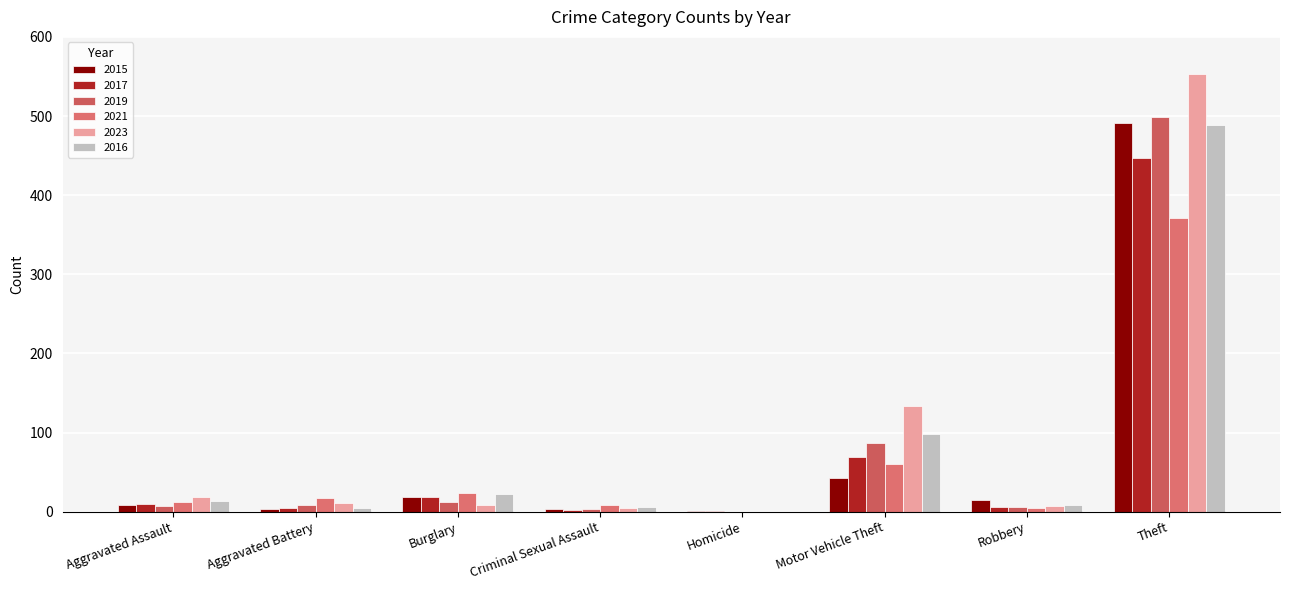

What are all the series names shown in the legend?

2015, 2017, 2019, 2021, 2023, 2016